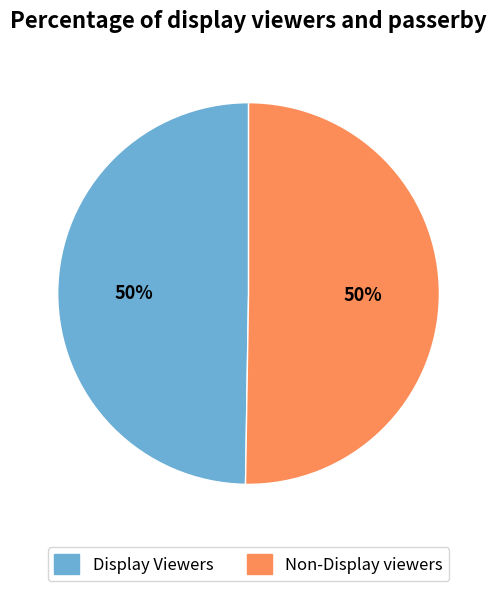

The Non-Display viewers slice represents 64% of the pie. True or false?

False